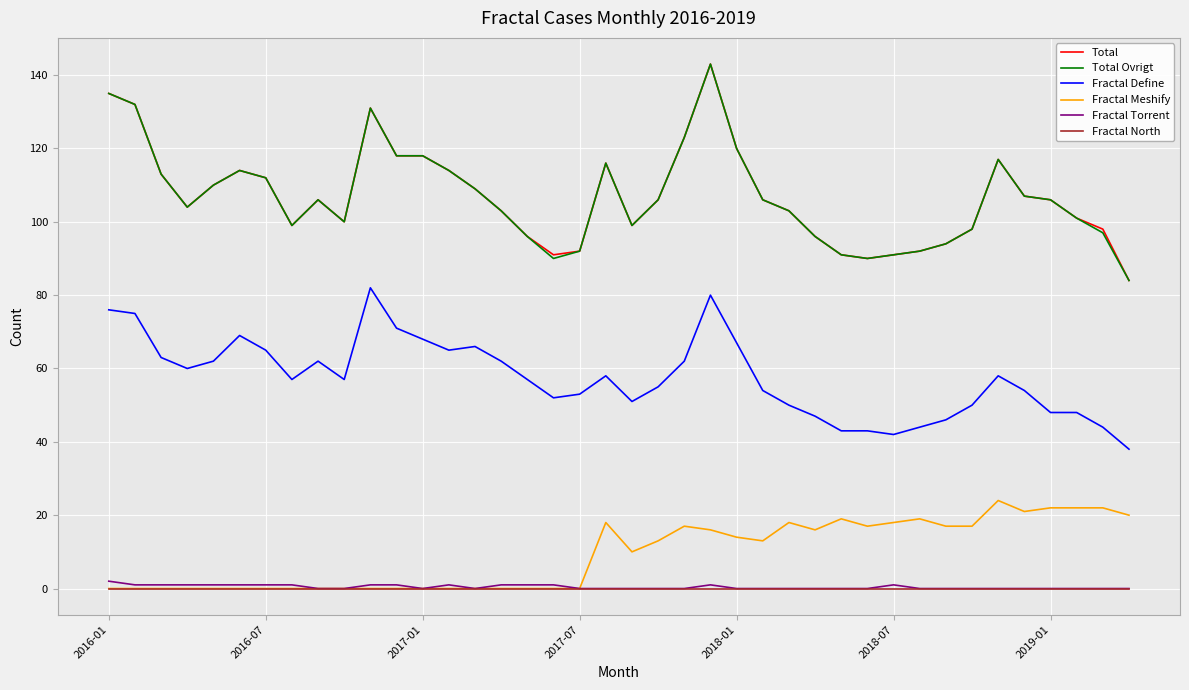

True or false: Fractal Meshify and Fractal Define cross at least once.

False